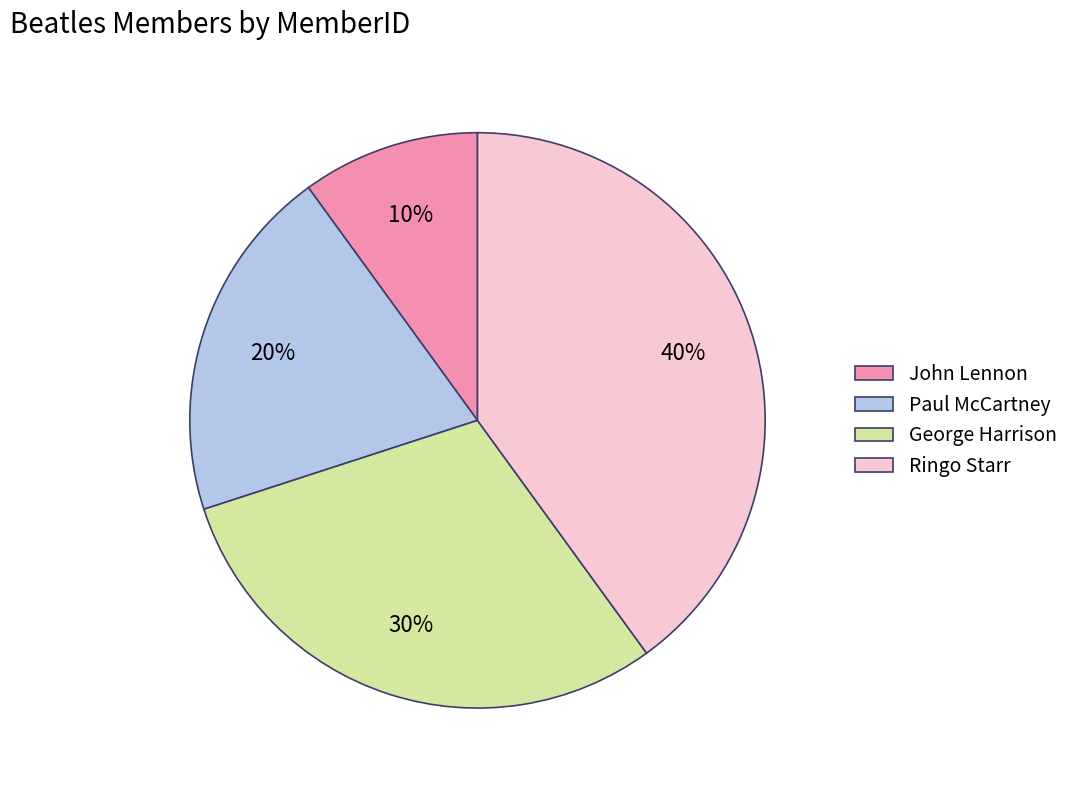

Count the number of slices in the pie.

4